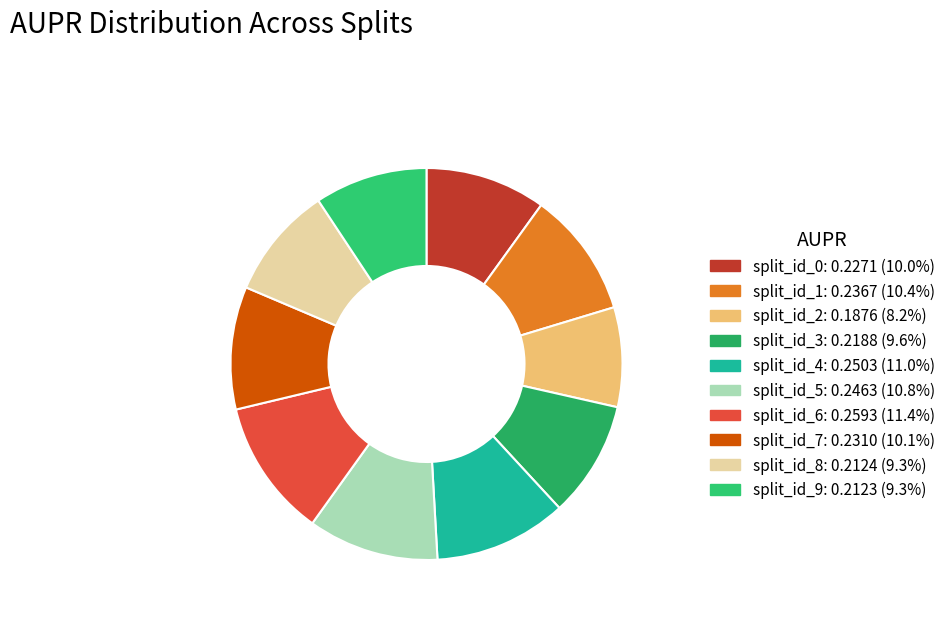

True or false: split_id_1 accounts for 22% of the total.

False